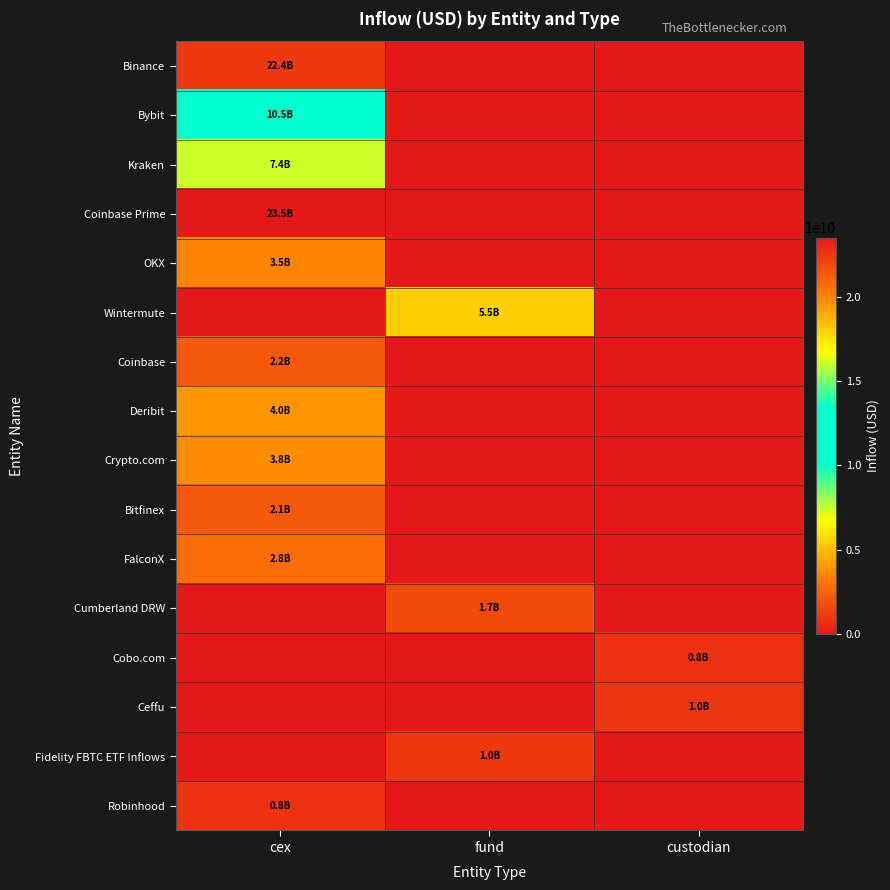

Reading right to left, extract all data points from this chart.

Binance: custodian=0.0	fund=0.0	cex=22412319479.6
Bybit: custodian=0.0	fund=0.0	cex=10538752842.5
Kraken: custodian=0.0	fund=0.0	cex=7413289163.7
Coinbase Prime: custodian=0.0	fund=0.0	cex=23498428667.7
OKX: custodian=0.0	fund=0.0	cex=3524323335.6
Wintermute: custodian=0.0	fund=5474633228.1	cex=0.0
Coinbase: custodian=0.0	fund=0.0	cex=2197001203.3
Deribit: custodian=0.0	fund=0.0	cex=3997683826.0
Crypto.com: custodian=0.0	fund=0.0	cex=3756272021.5
Bitfinex: custodian=0.0	fund=0.0	cex=2121753775.6
FalconX: custodian=0.0	fund=0.0	cex=2760689078.1
Cumberland DRW: custodian=0.0	fund=1669537300.6	cex=0.0
Cobo.com: custodian=839085846.2	fund=0.0	cex=0.0
Ceffu: custodian=974210298.0	fund=0.0	cex=0.0
Fidelity FBTC ETF Inflows: custodian=0.0	fund=1033180322.2	cex=0.0
Robinhood: custodian=0.0	fund=0.0	cex=843014315.8